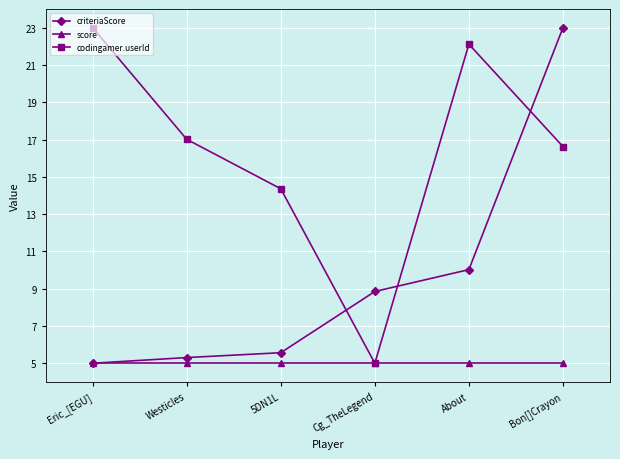

What is the approximate value of score at Eric_[EGU]?

5.0